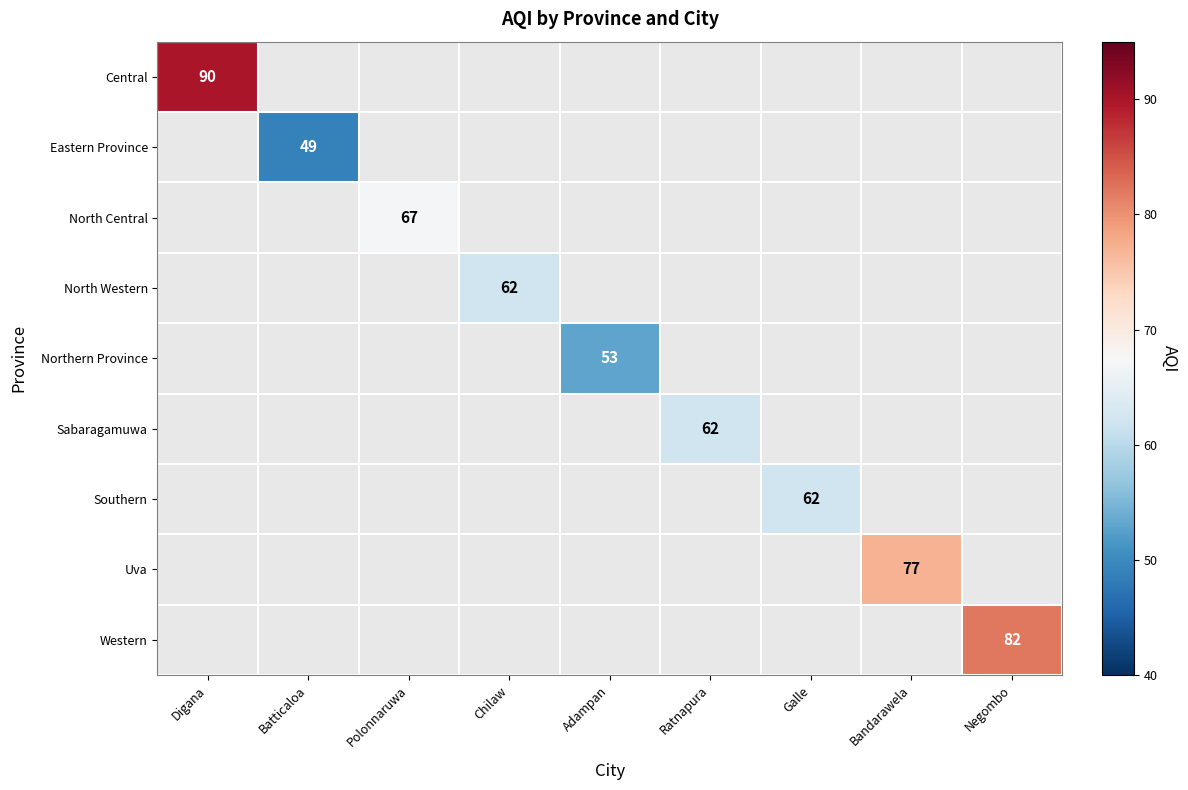

At how many categories does at least one series exceed 58?

7